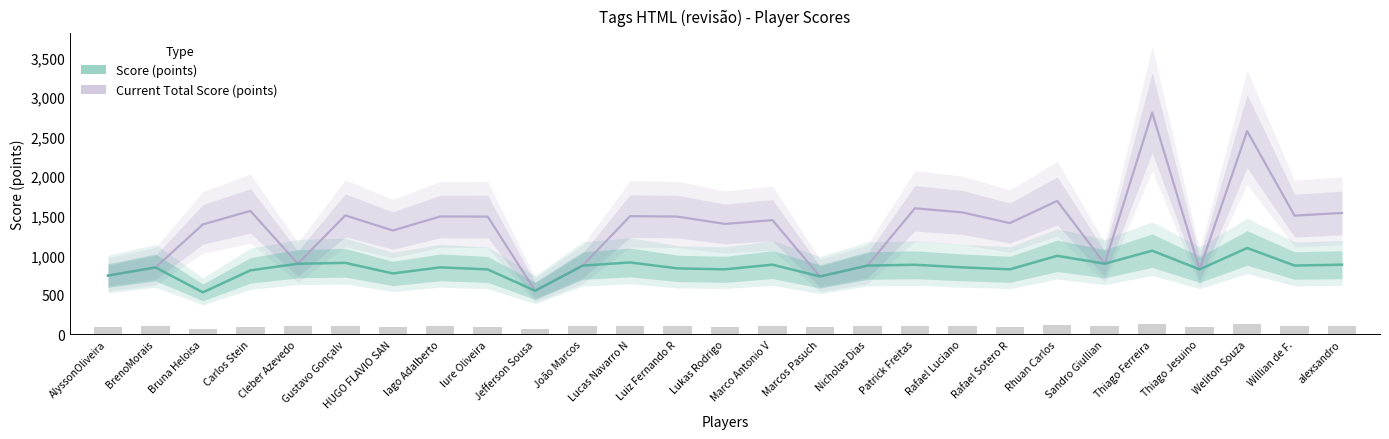

At how many categories does at least one series exceed 2526?

2